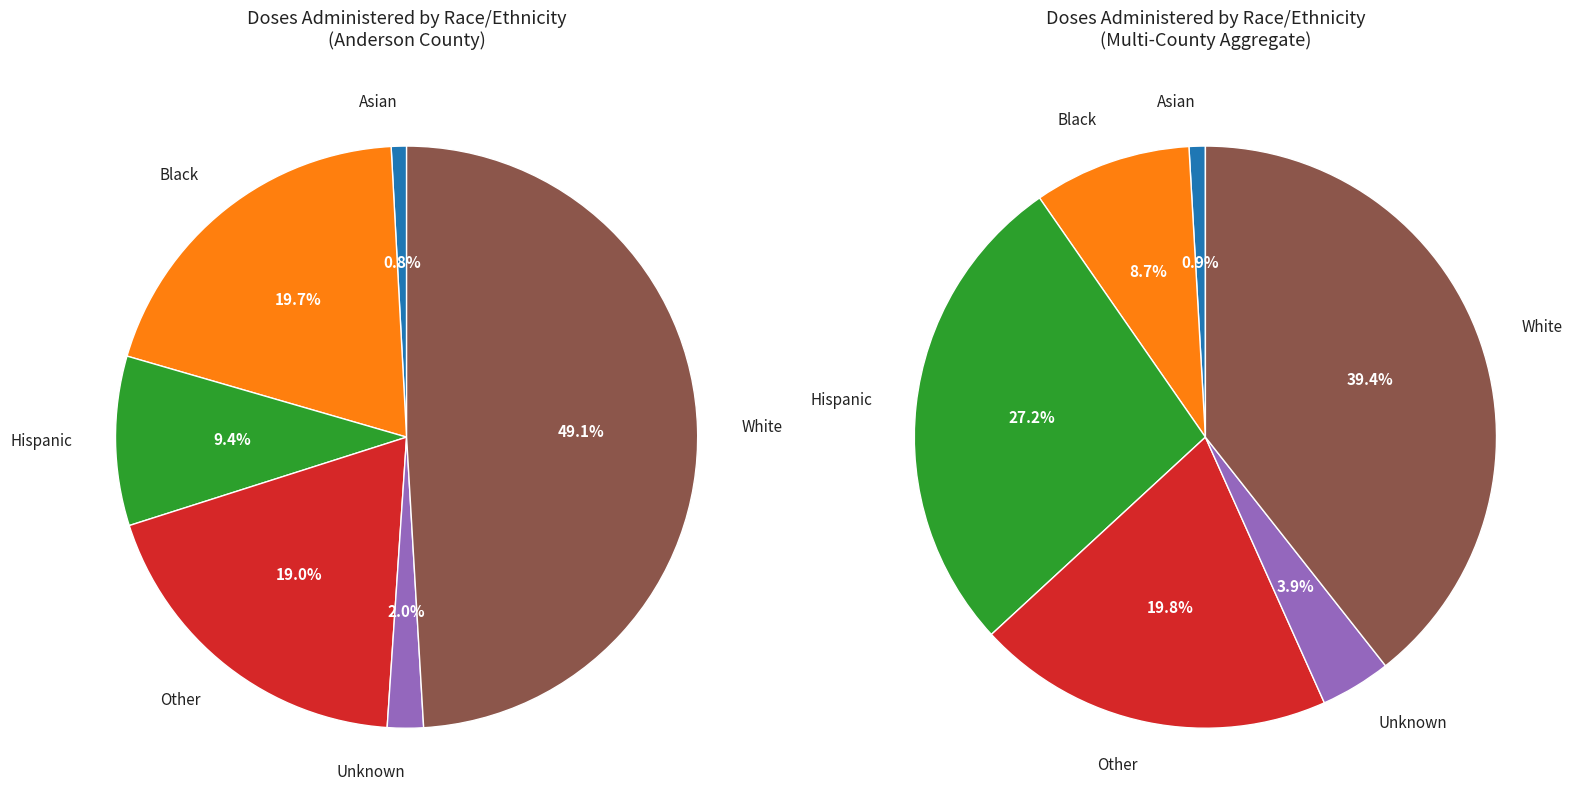

Rank the categories by value from highest to lowest.

White, Black, Other, Hispanic, Unknown, Asian